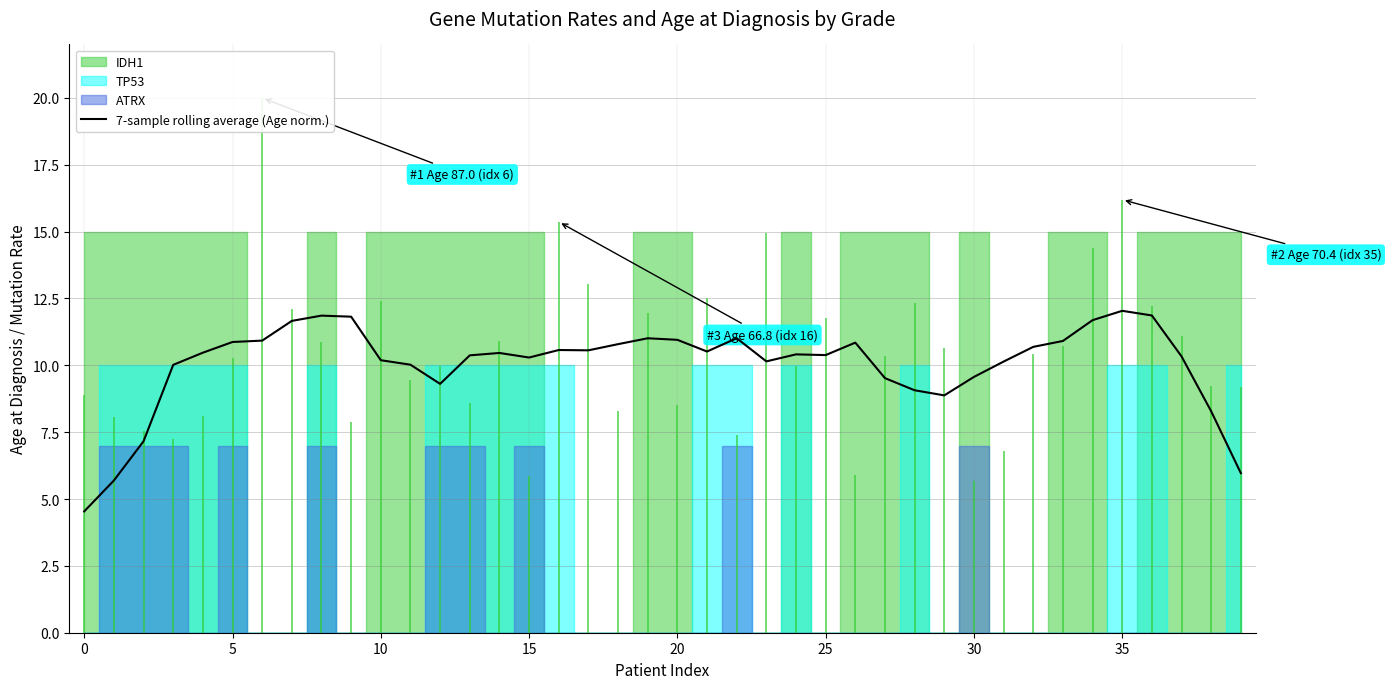

What value does the data have at 36?

11.9